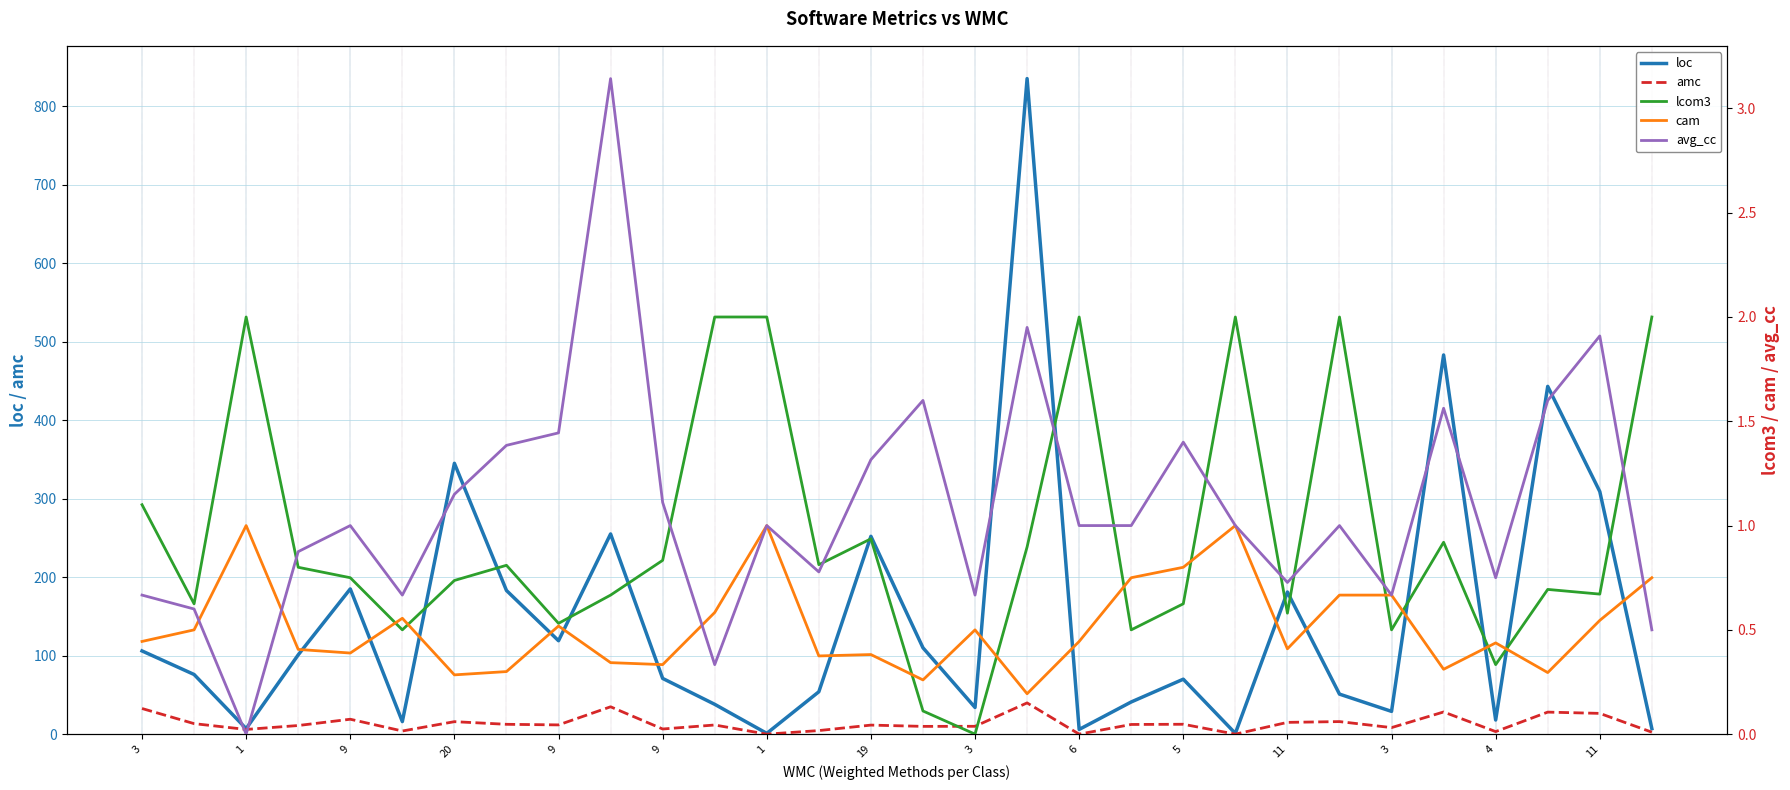

List the series in order of their peak value, lowest first.

cam, lcom3, avg_cc, amc, loc